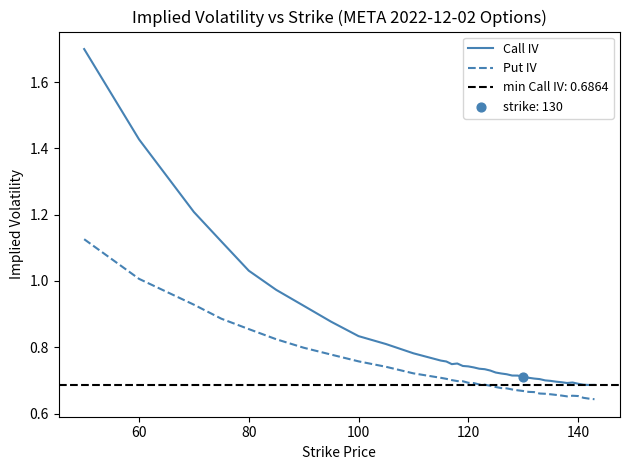

True or false: Put IV and Call IV cross at least once.

False